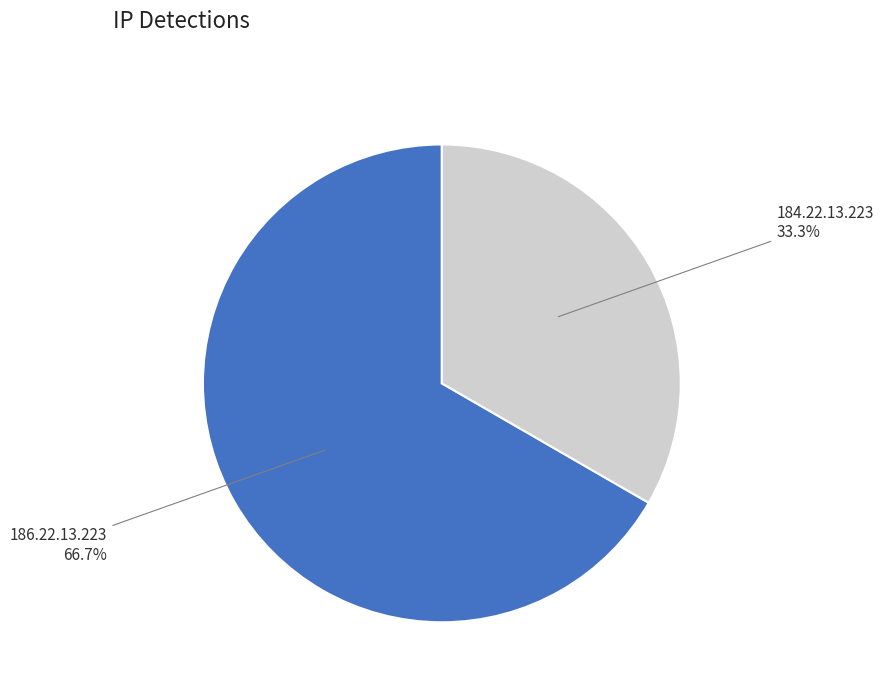

Does any single category account for the majority?

Yes